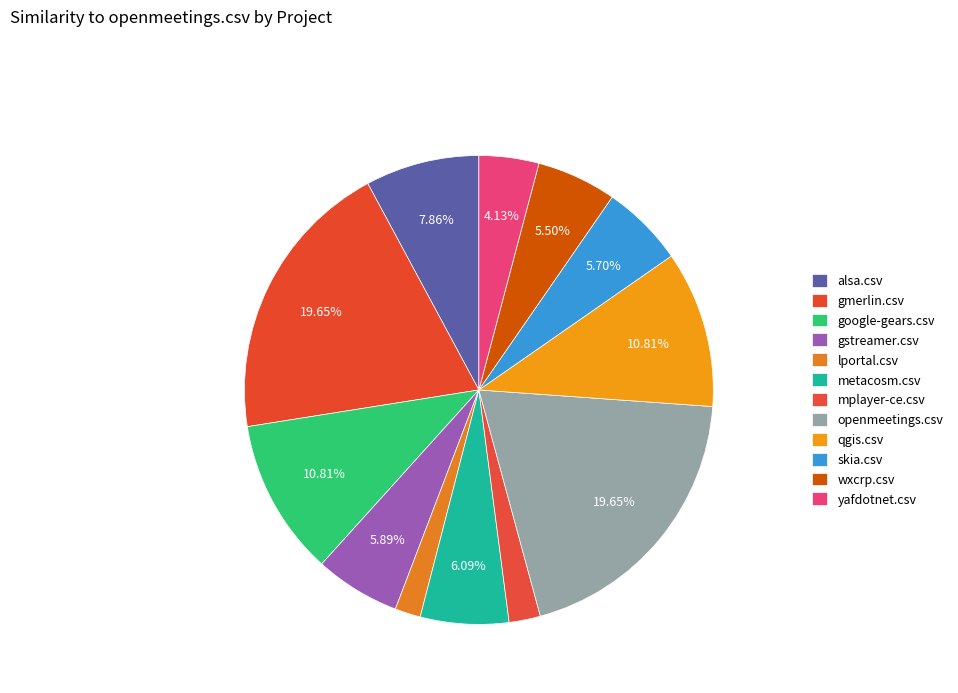

How many segments does this pie chart have?

12